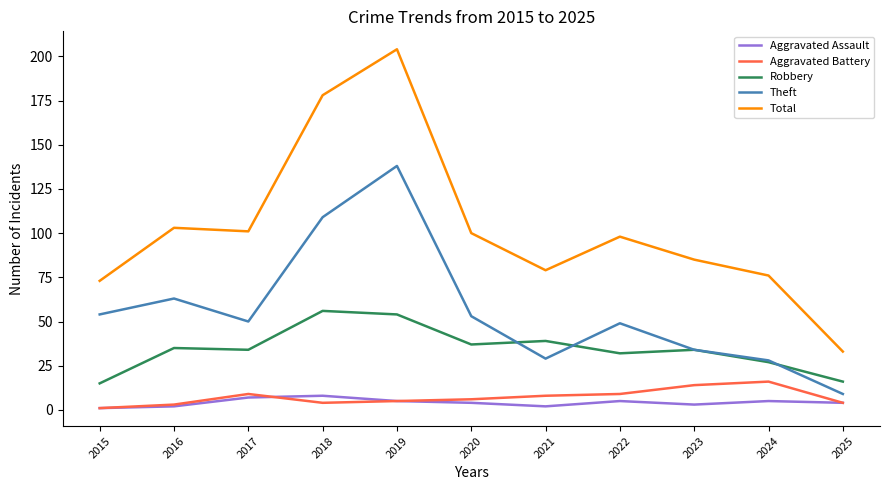

Reading left to right, transcribe all the data shown in this chart.

Aggravated Assault: 1	2	7	8	5	4	2	5	3	5	4
Aggravated Battery: 1	3	9	4	5	6	8	9	14	16	4
Robbery: 15	35	34	56	54	37	39	32	34	27	16
Theft: 54	63	50	109	138	53	29	49	34	28	9
Total: 73	103	101	178	204	100	79	98	85	76	33